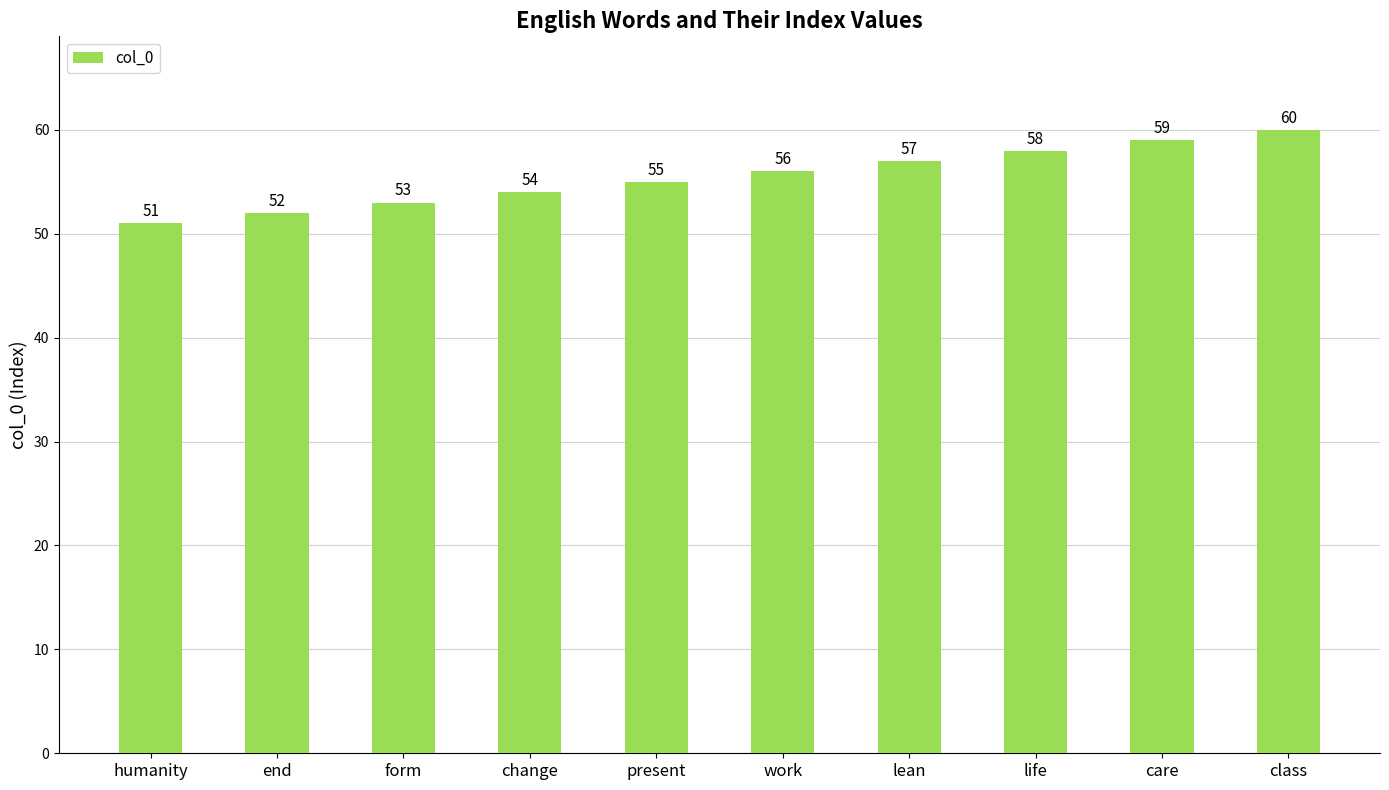

What is the difference between the maximum and minimum values?

9